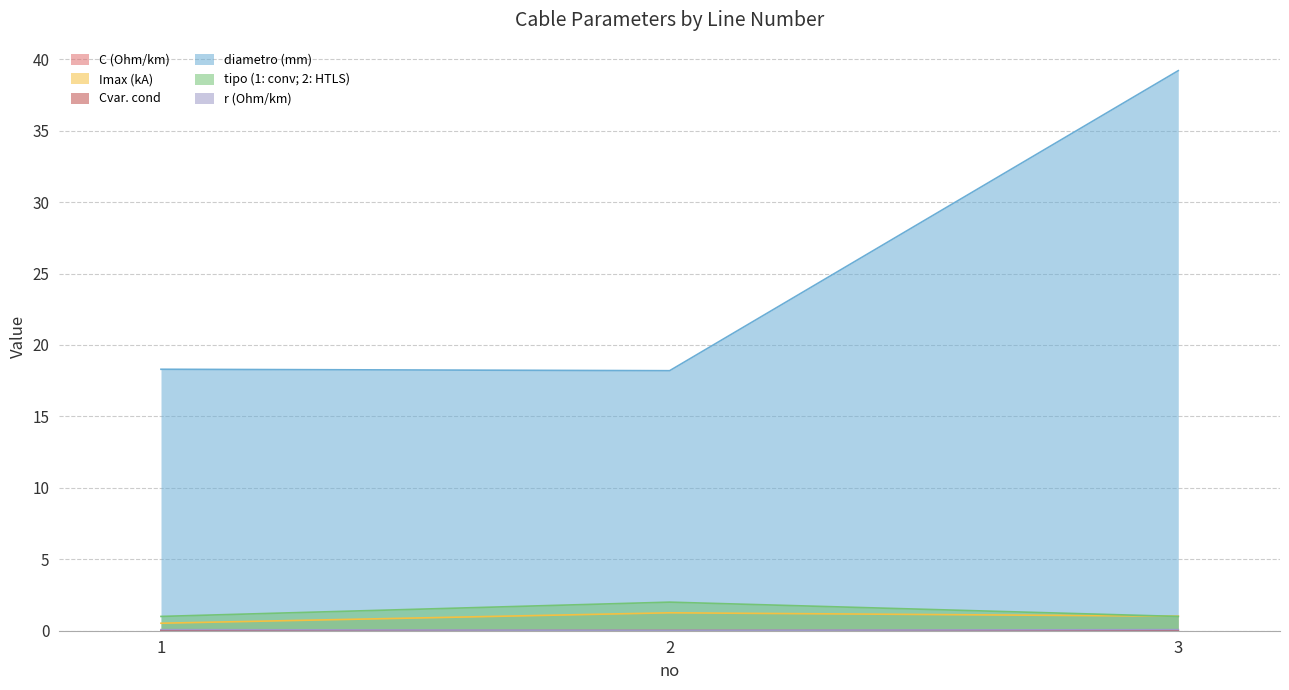

What is the value of the r (Ohm/km) point at the 3rd from the left?

0.1